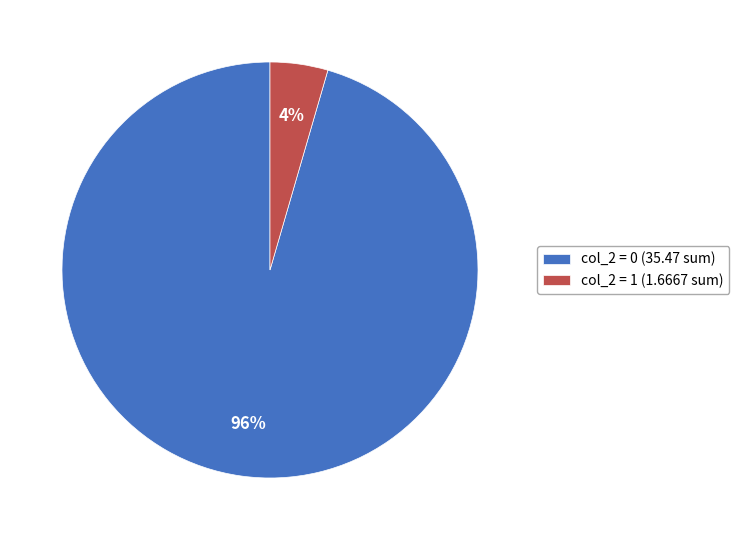

How many slices are in this pie chart?

2